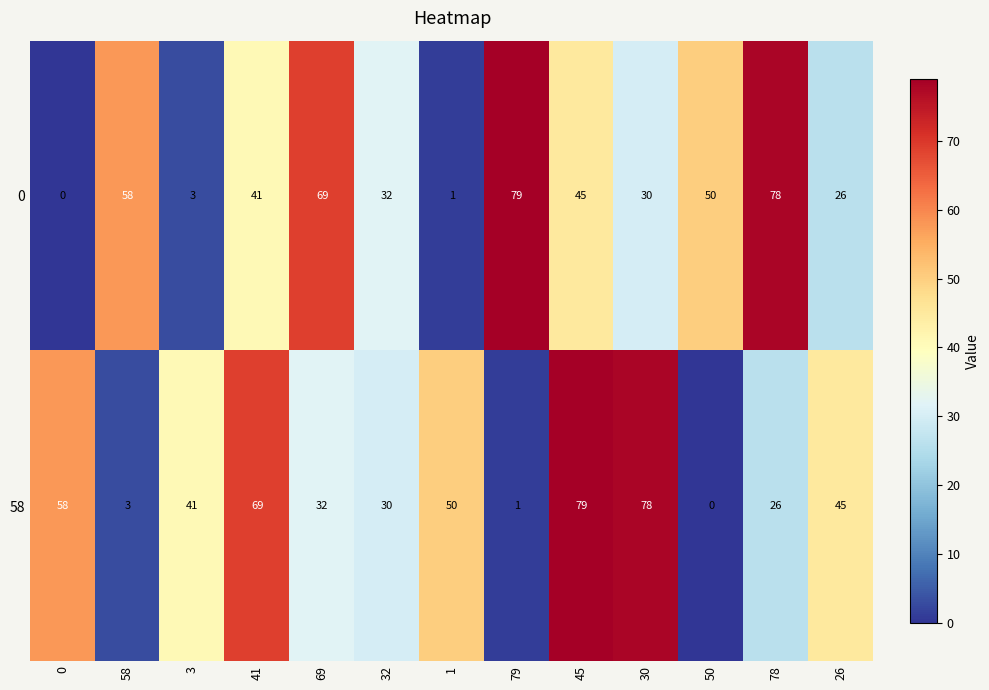

Is it true that 0 equals 3 at 3?

True